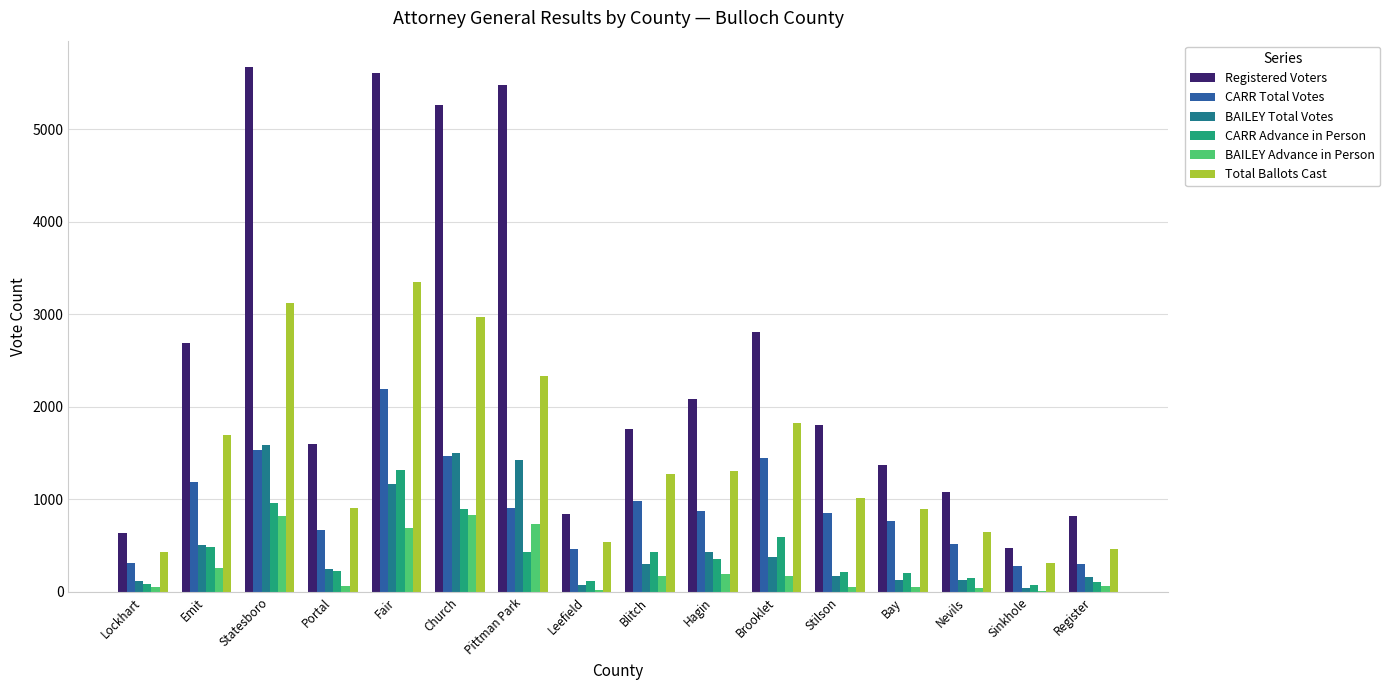

Which series changed the most between Blitch and Register?

Registered Voters